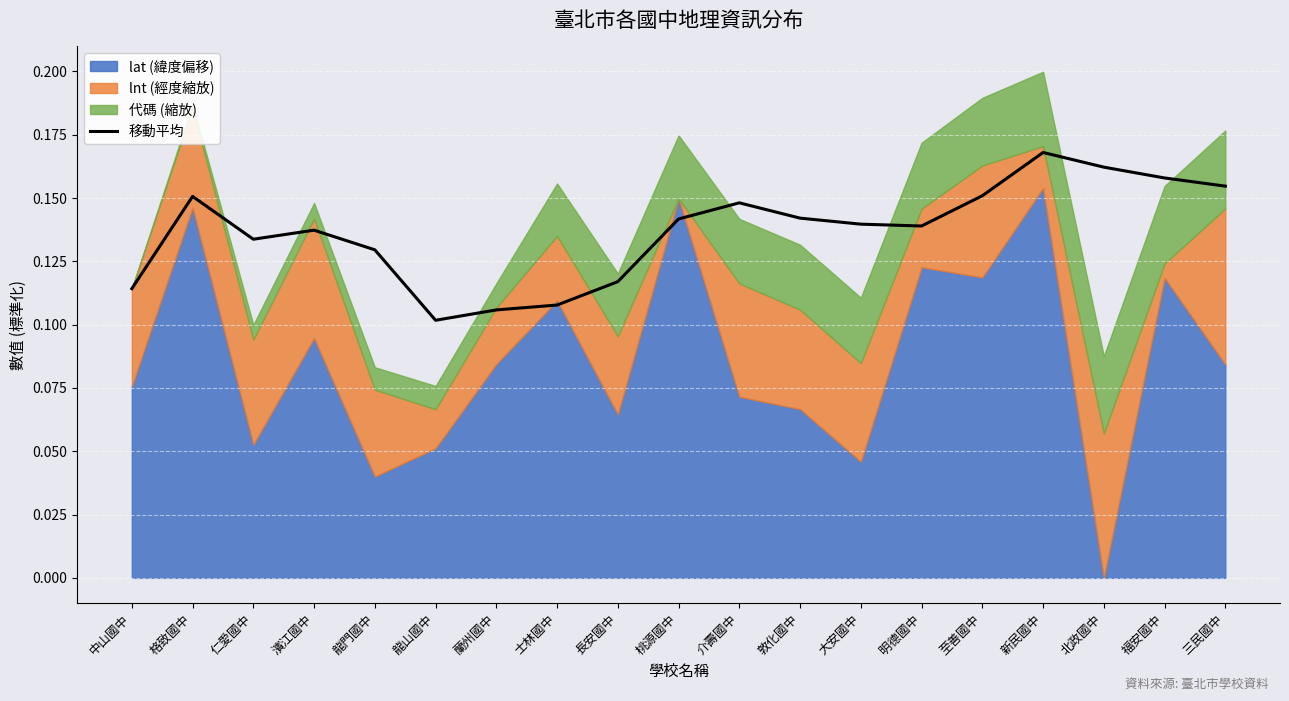

What is the value of the 11th point from the left?

0.1